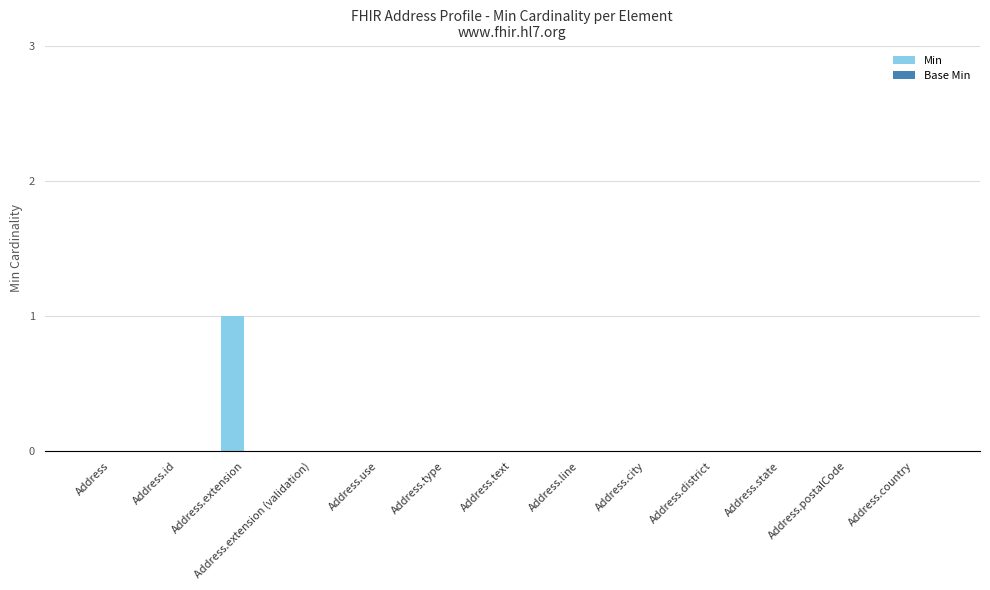

The chart shows a value of -1 at Address.line. True or false?

False